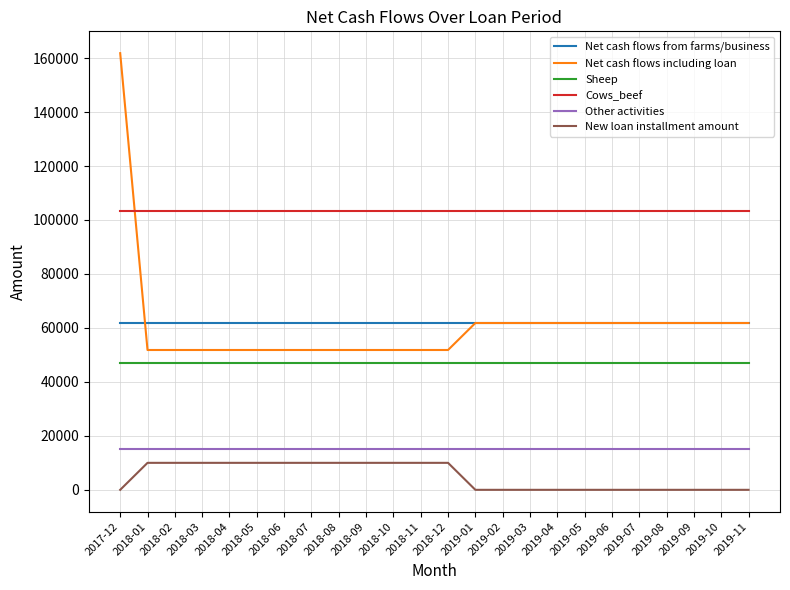

What is the difference between the highest and lowest values at 2018-06?

93500.0